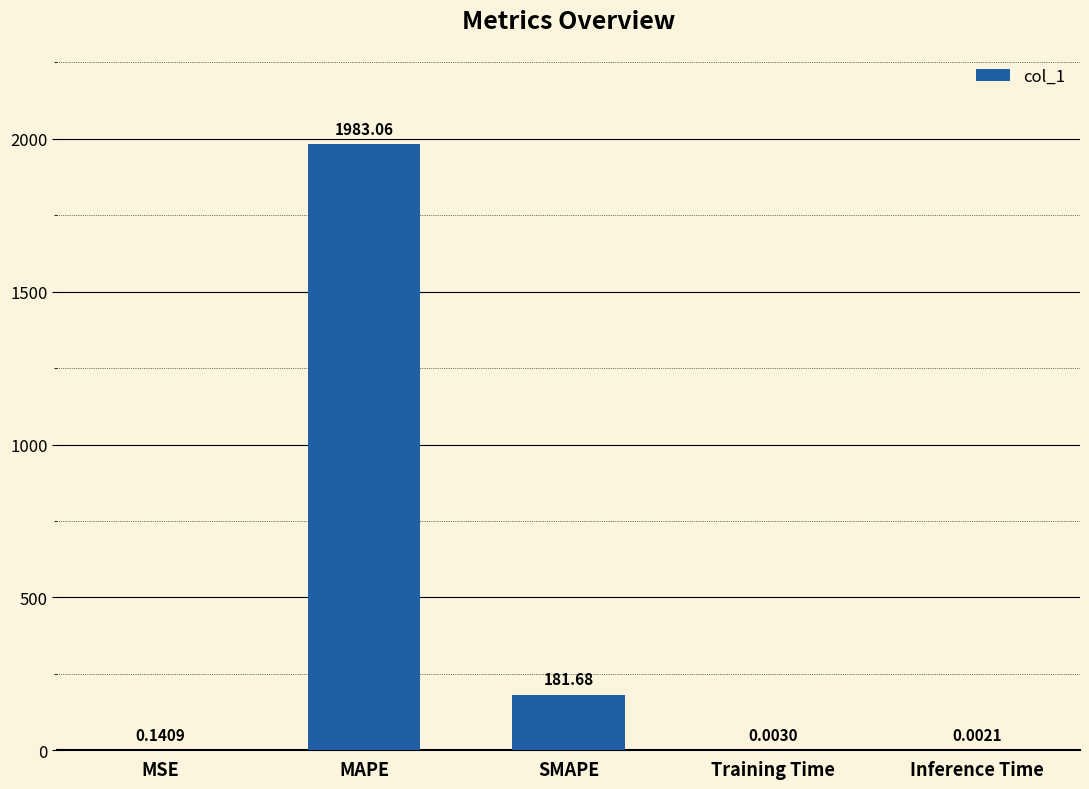

Where is the data nearest to the value 991?

SMAPE